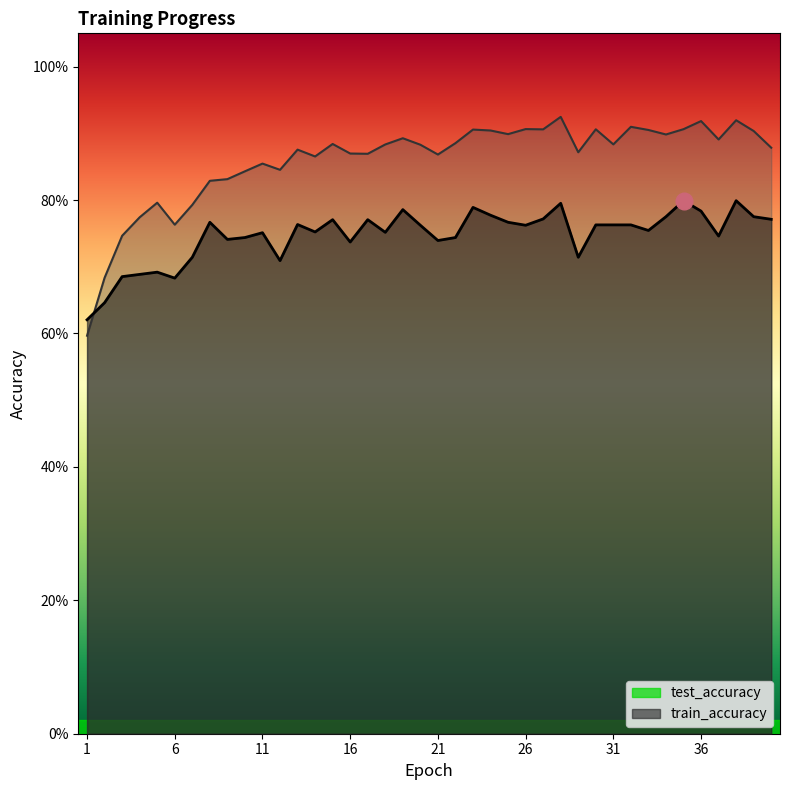

In train_accuracy, how many points are lower than both neighbors (excluding endpoints)?

11